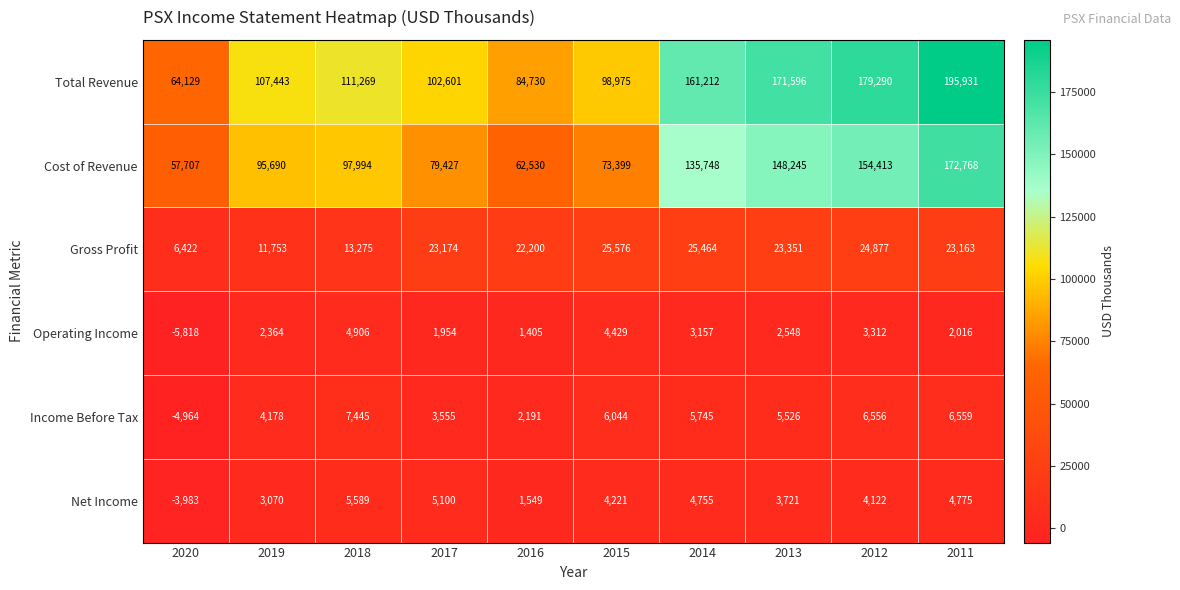

At 2013, list the series in order from largest to smallest.

Total Revenue, Cost of Revenue, Gross Profit, Income Before Tax, Net Income, Operating Income